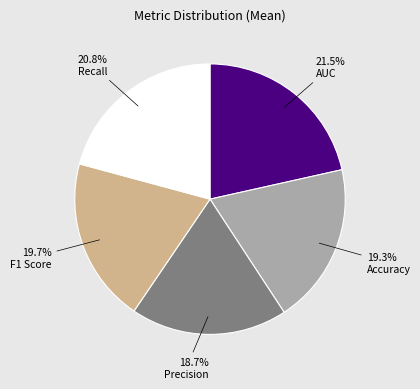

To the nearest percent, what portion does Accuracy represent?

19%